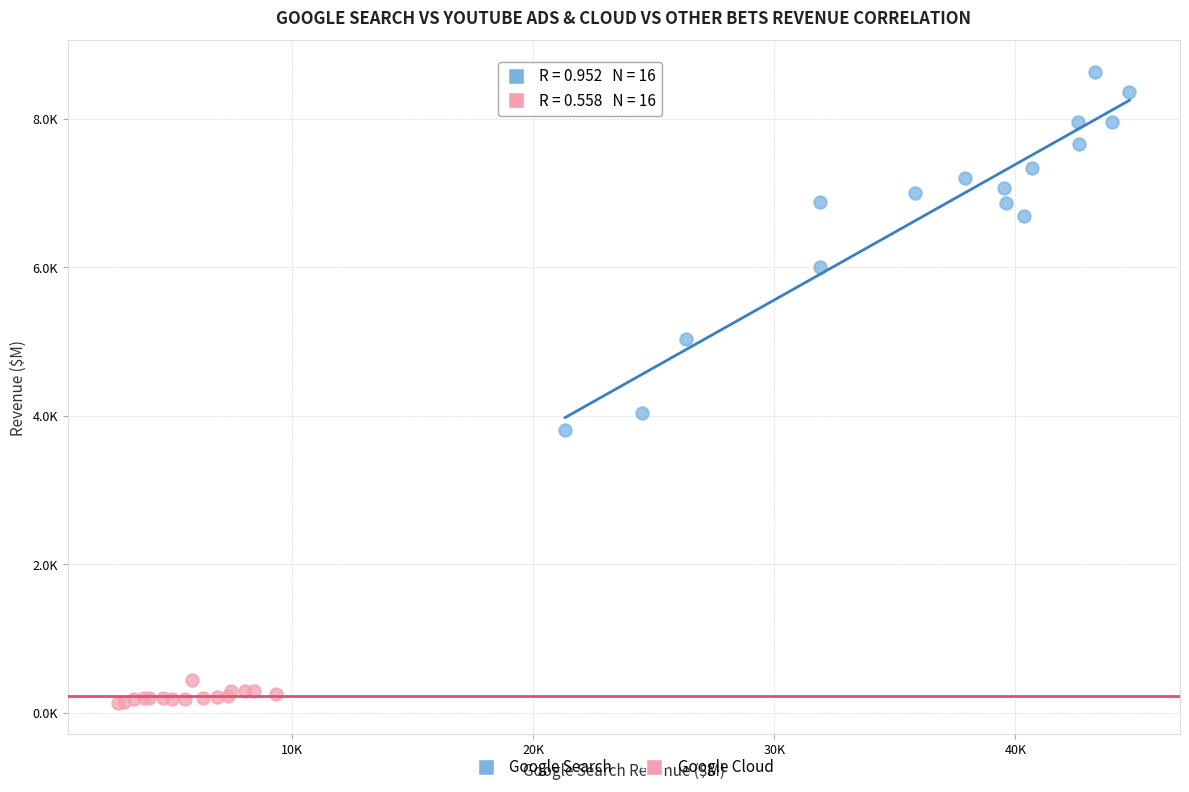

What are all the series names shown in the legend?

Google Search, Google Cloud